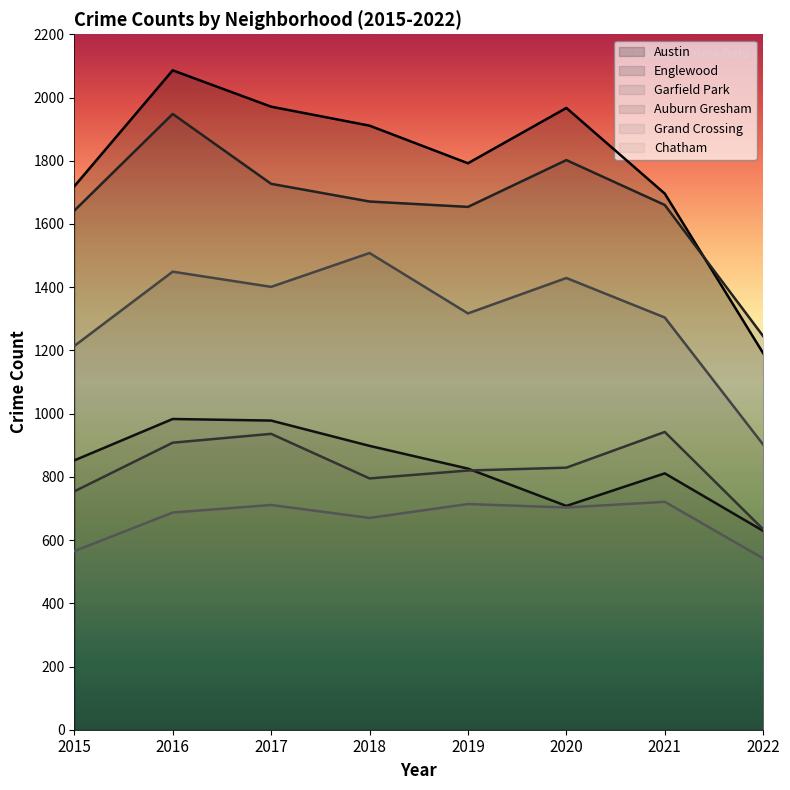

The value of Chatham at 2018 is 670. True or false?

True